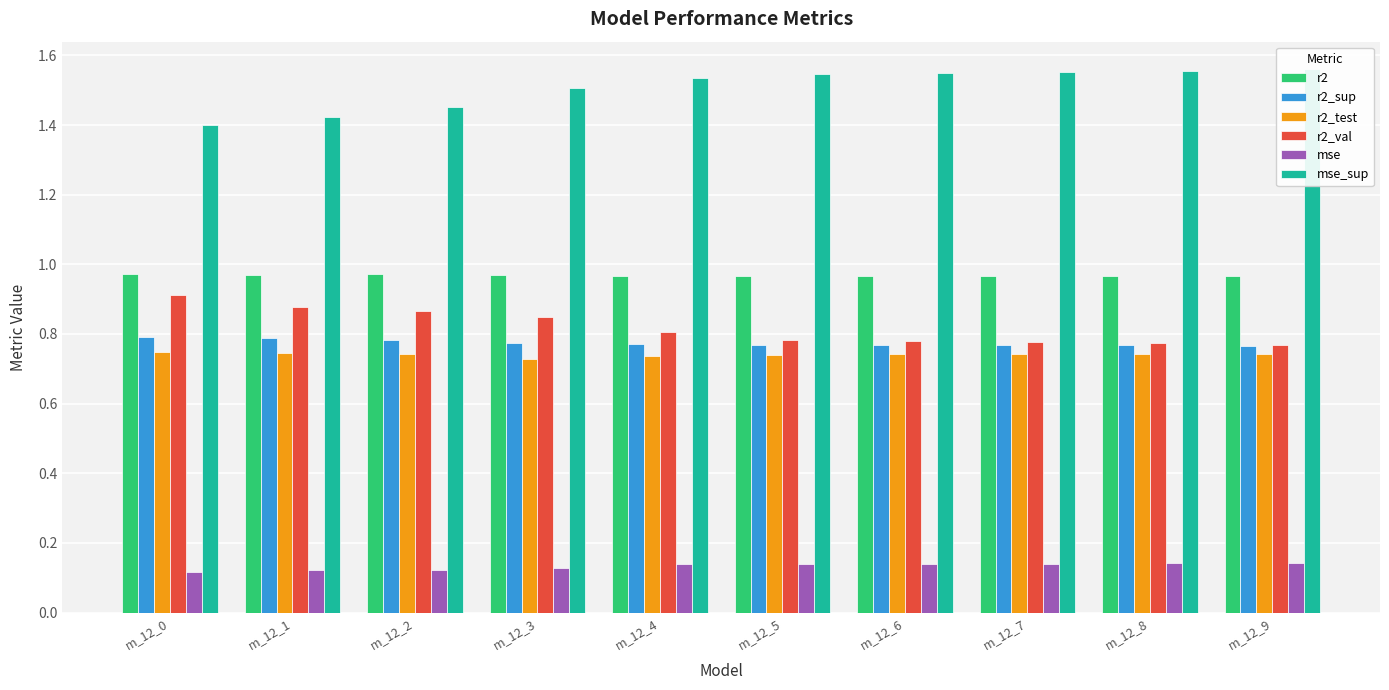

Reading right to left, transcribe all the data shown in this chart.

r2: 1.0	1.0	1.0	1.0	1.0	1.0	1.0	1.0	1.0	1.0
r2_sup: 0.8	0.8	0.8	0.8	0.8	0.8	0.8	0.8	0.8	0.8
r2_test: 0.7	0.7	0.7	0.7	0.7	0.7	0.7	0.7	0.7	0.7
r2_val: 0.8	0.8	0.8	0.8	0.8	0.8	0.8	0.9	0.9	0.9
mse: 0.1	0.1	0.1	0.1	0.1	0.1	0.1	0.1	0.1	0.1
mse_sup: 1.6	1.6	1.6	1.6	1.5	1.5	1.5	1.5	1.4	1.4